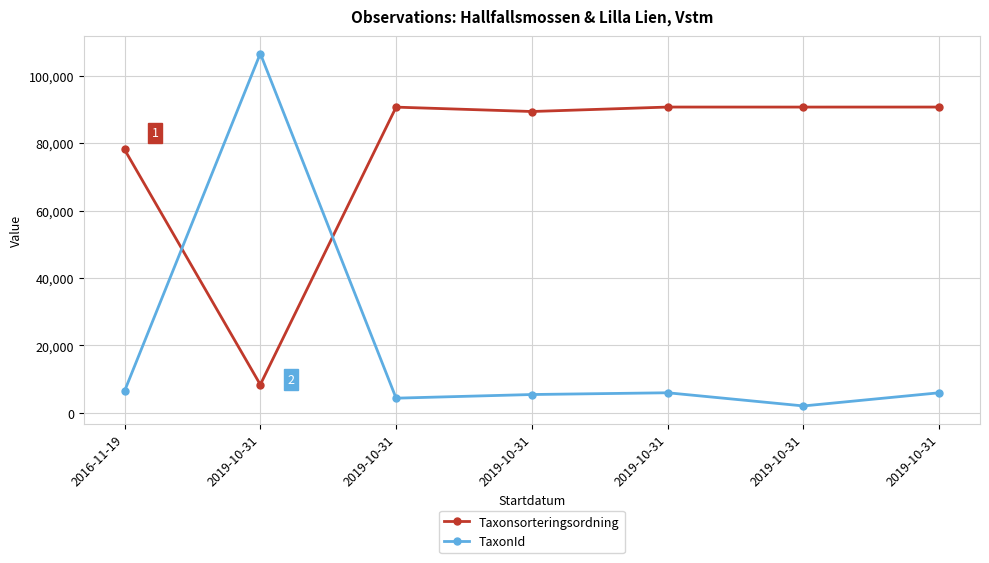

Reading left to right, what are all the values shown in this chart?

Taxonsorteringsordning: 2016-11-19=78098	2019-10-31=8377	2019-10-31=90653	2019-10-31=89356	2019-10-31=90676	2019-10-31=90669	2019-10-31=90676
TaxonId: 2016-11-19=6453	2019-10-31=106545	2019-10-31=4364	2019-10-31=5447	2019-10-31=5966	2019-10-31=2059	2019-10-31=5966